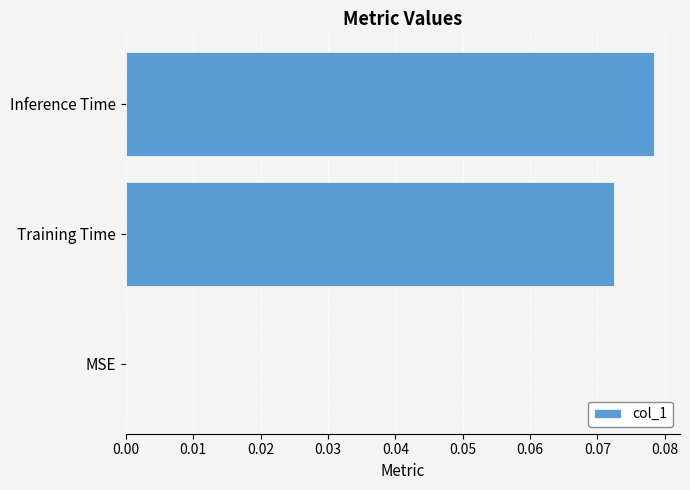

Is it true that the value at Training Time is 0.0?

False